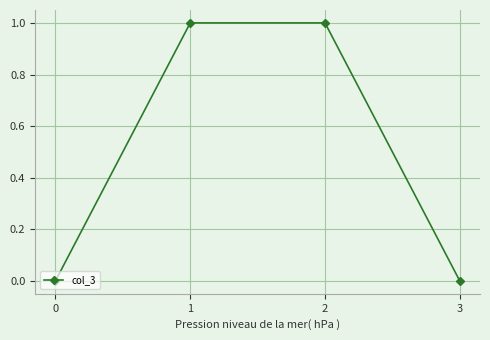

Reading left to right, transcribe all the data shown in this chart.

0	1	1	0